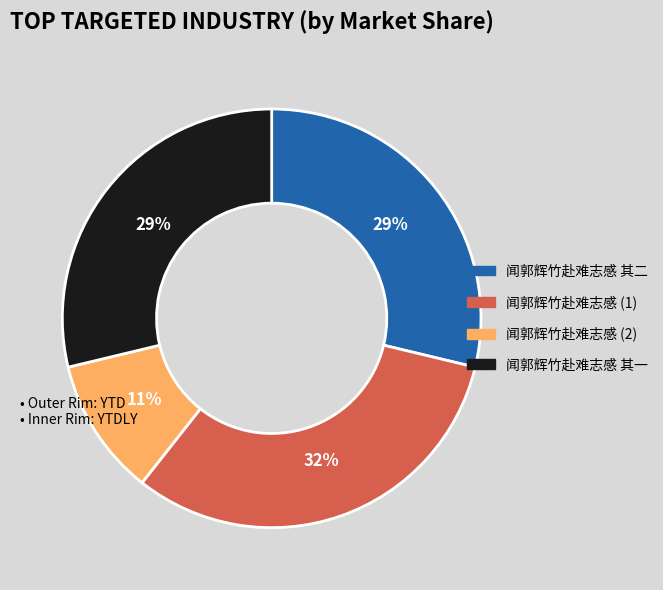

Is there any slice that represents more than half of the pie?

No